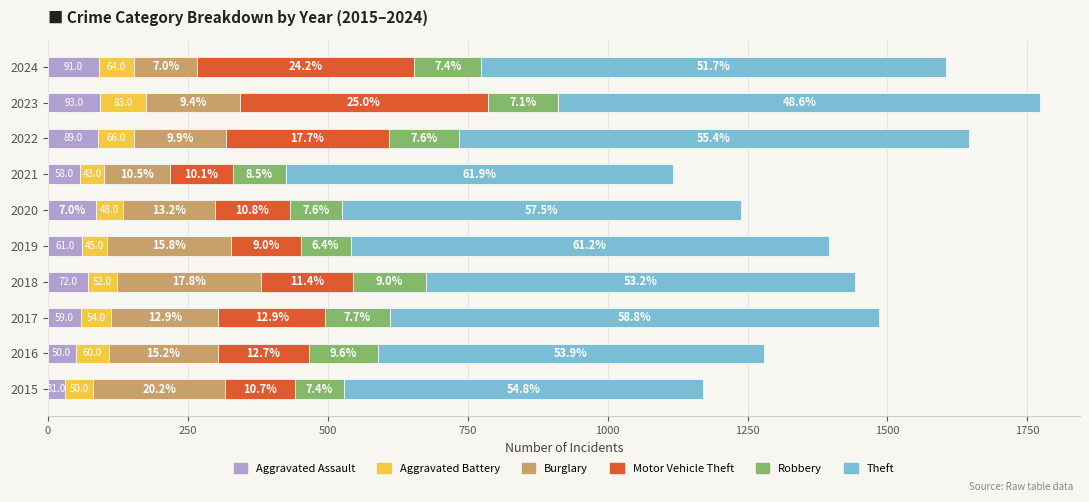

What are all the series names shown in the legend?

Aggravated Assault, Aggravated Battery, Burglary, Motor Vehicle Theft, Robbery, Theft